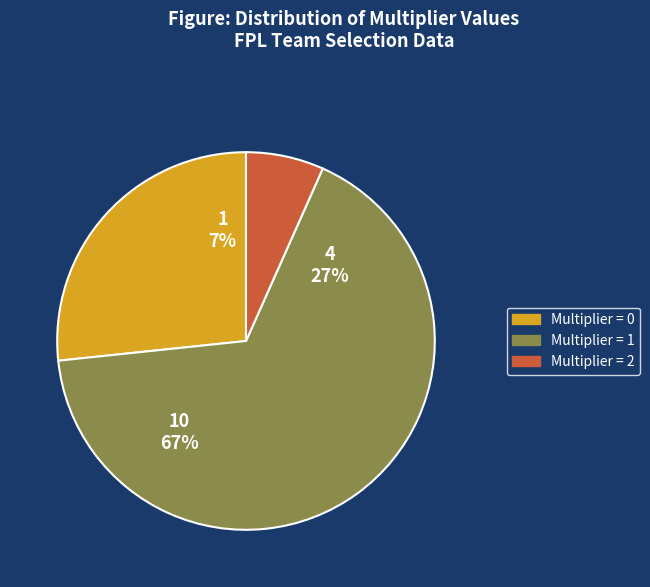

Does multiplier_1 account for over 50% of the chart?

Yes